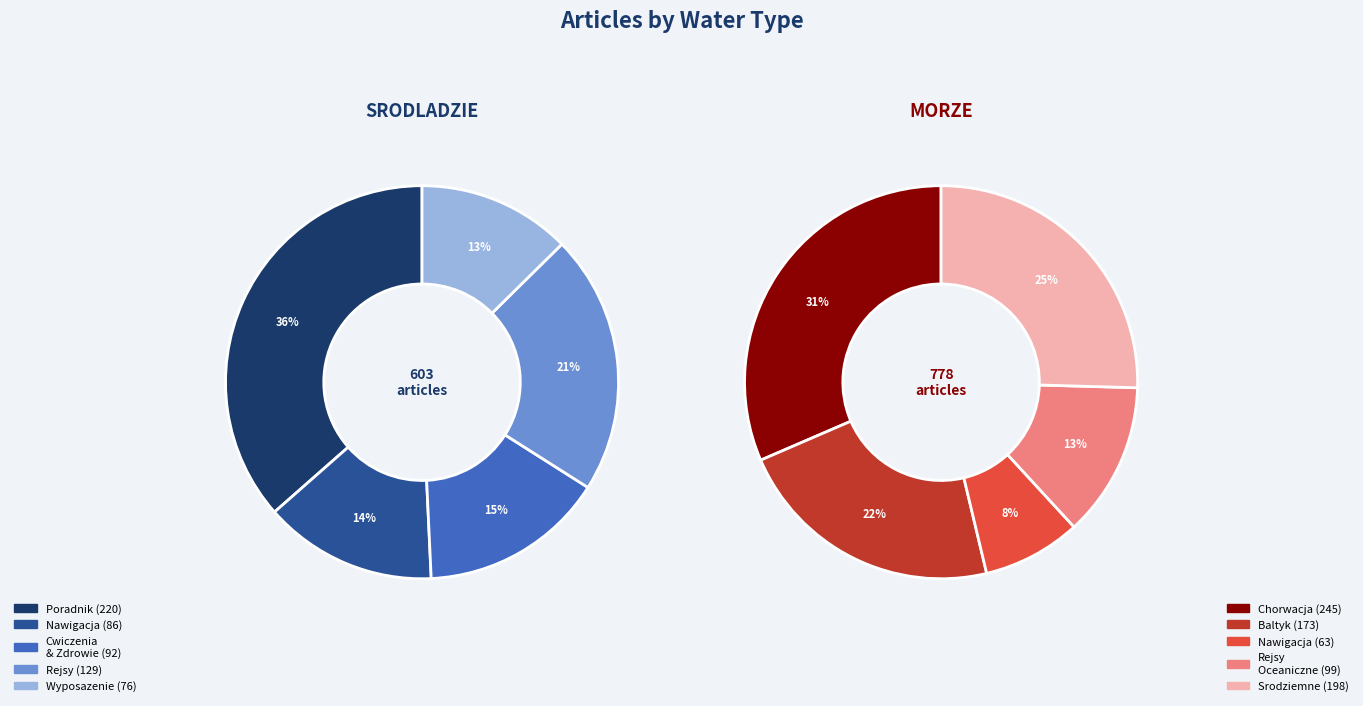

To the nearest percent, what is the difference between the 5 and 2 slice percentages?

1%